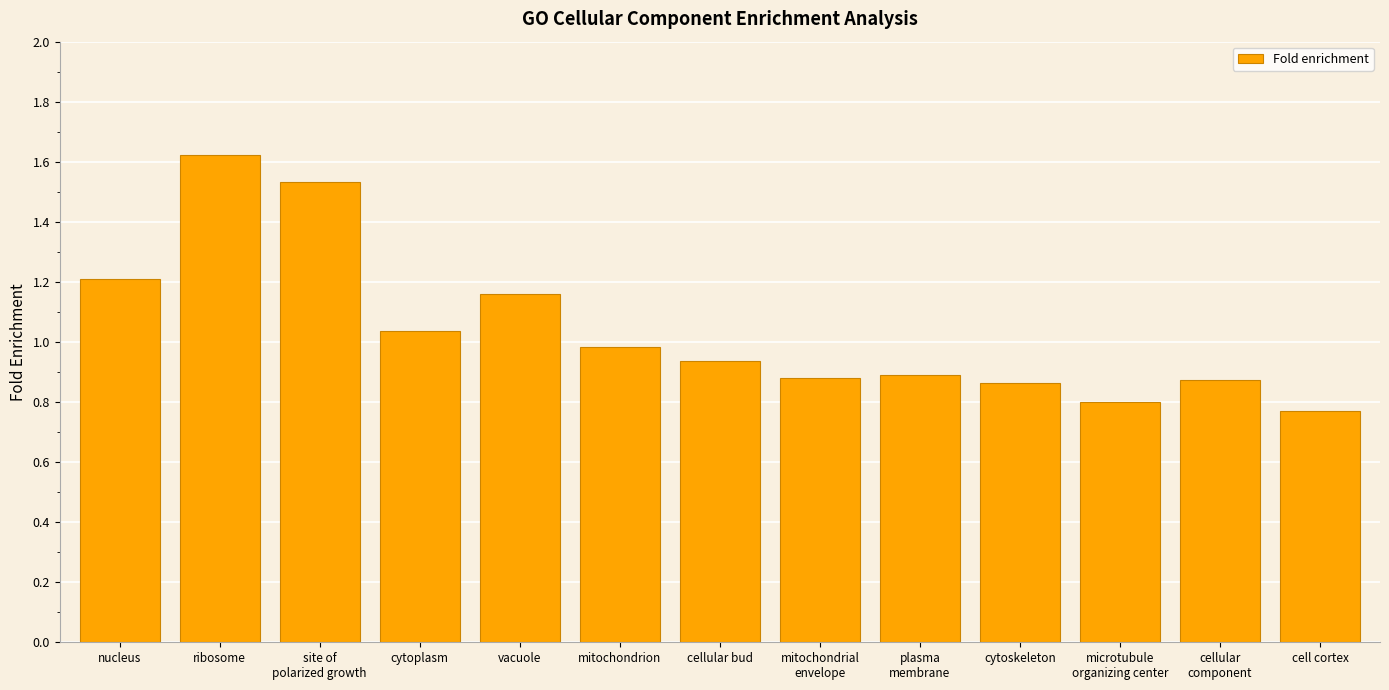

What is the sum of the values at nucleus and vacuole?

2.4